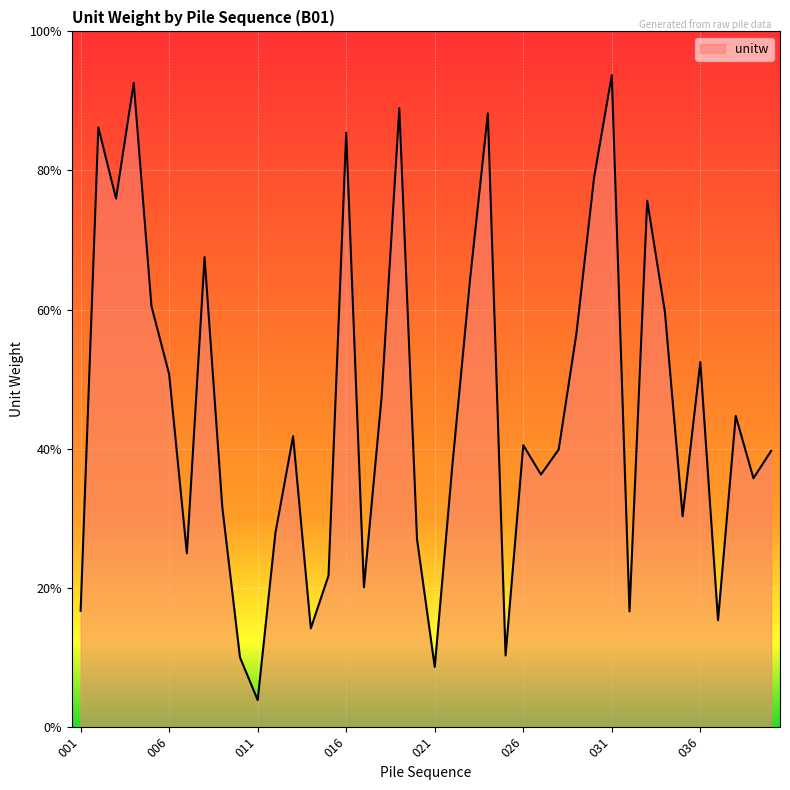

Does the chart display data point markers on the line(s)?

No